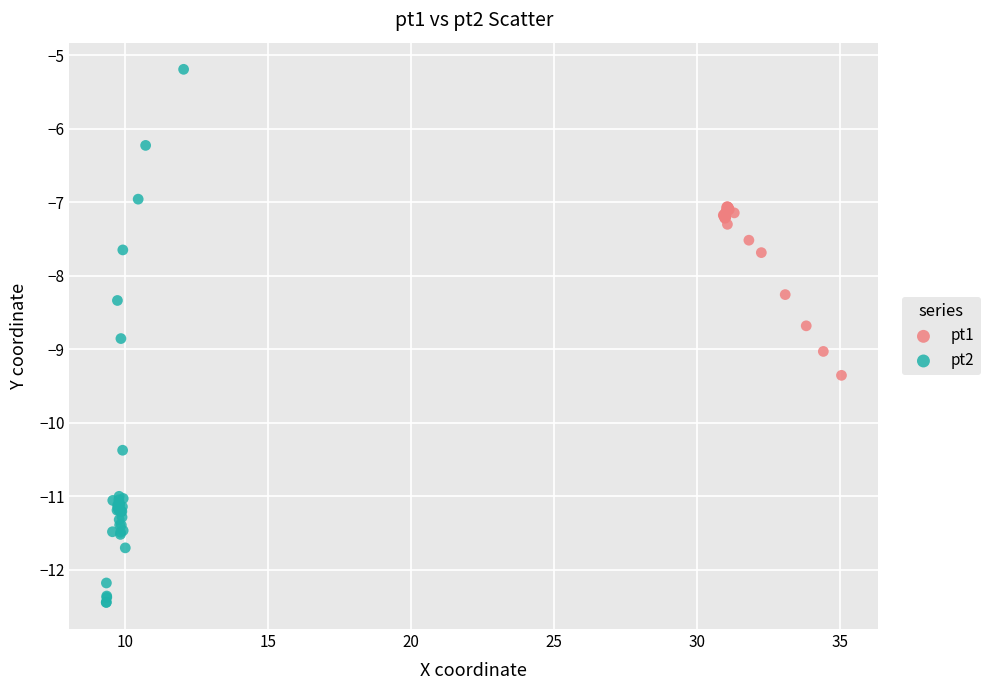

Which series contains the lowest Y value?

pt2